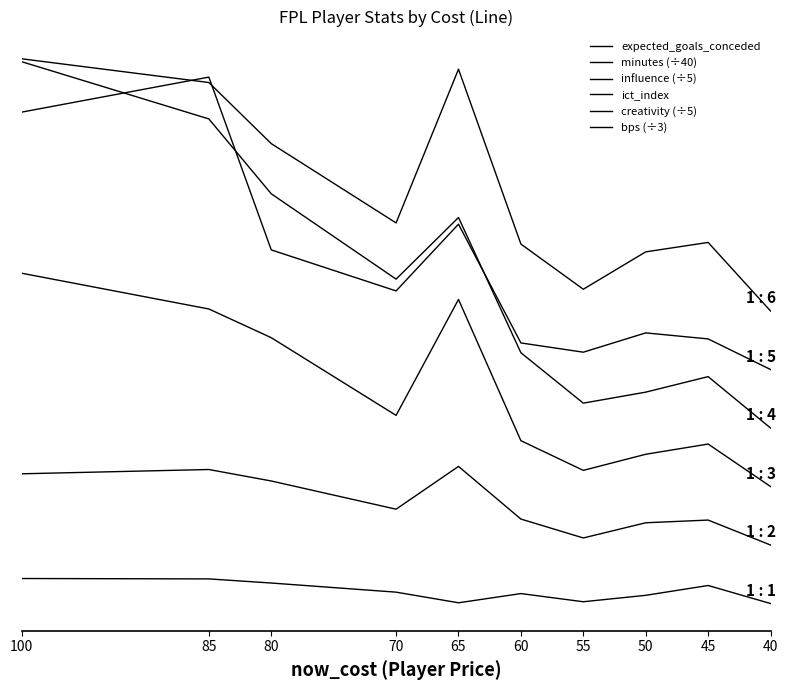

At which category is the sum across all series the highest?

100